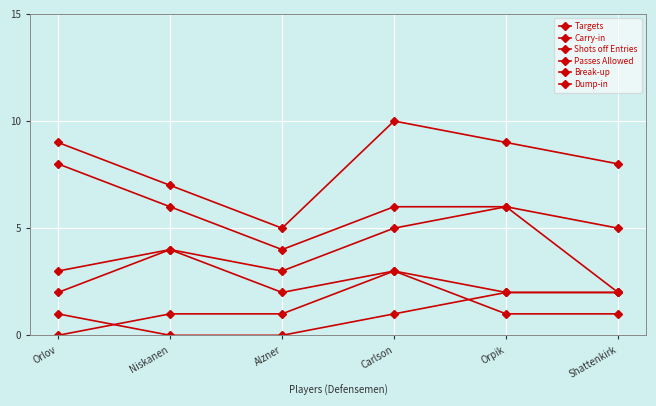

True or false: Dump-in has a value of 1 at Carlson.

True